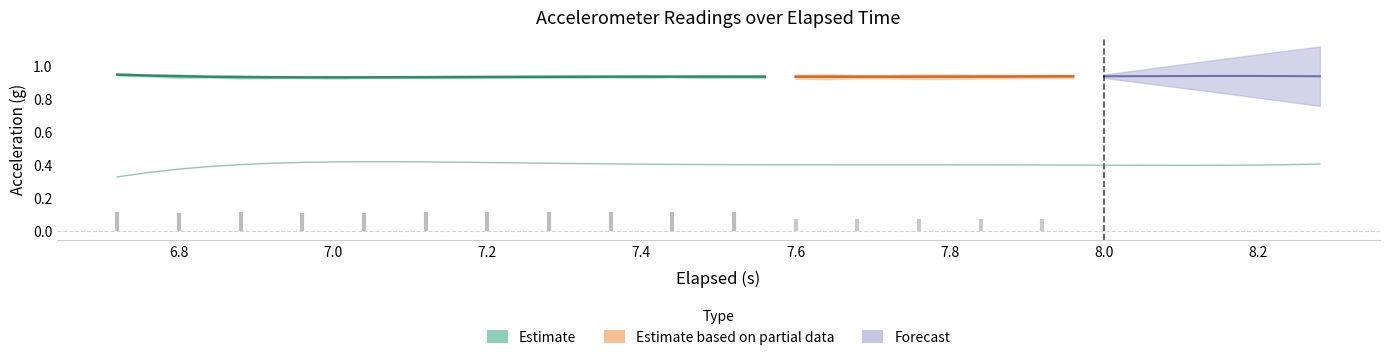

True or false: x-axis (g) and y-axis (g) intersect in this chart.

False